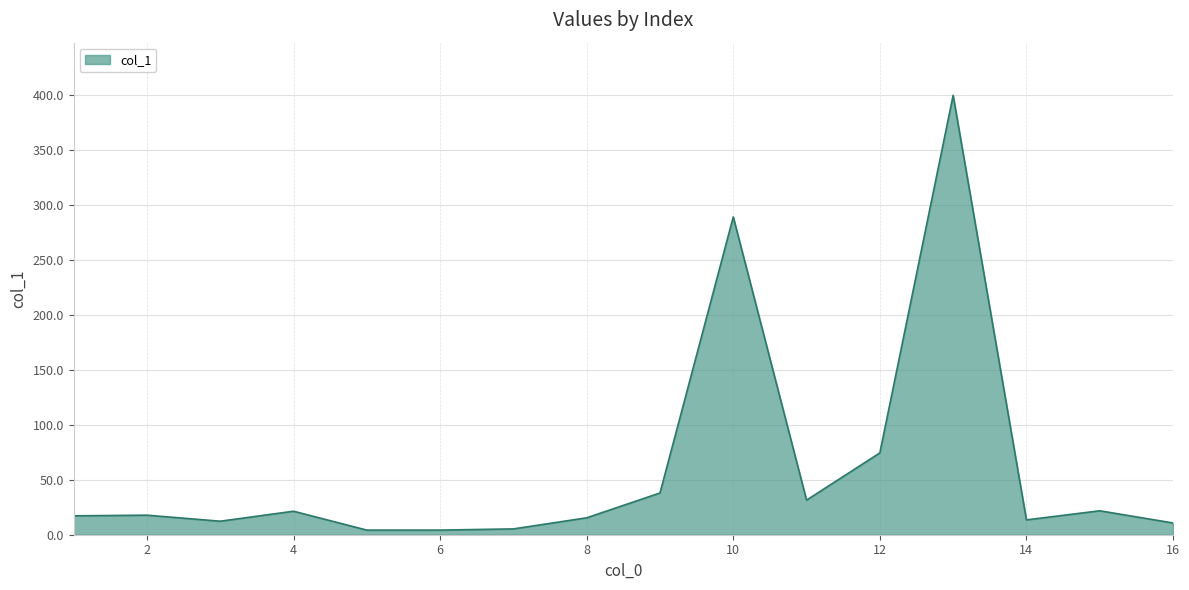

What is the maximum value shown in the chart?

400.1